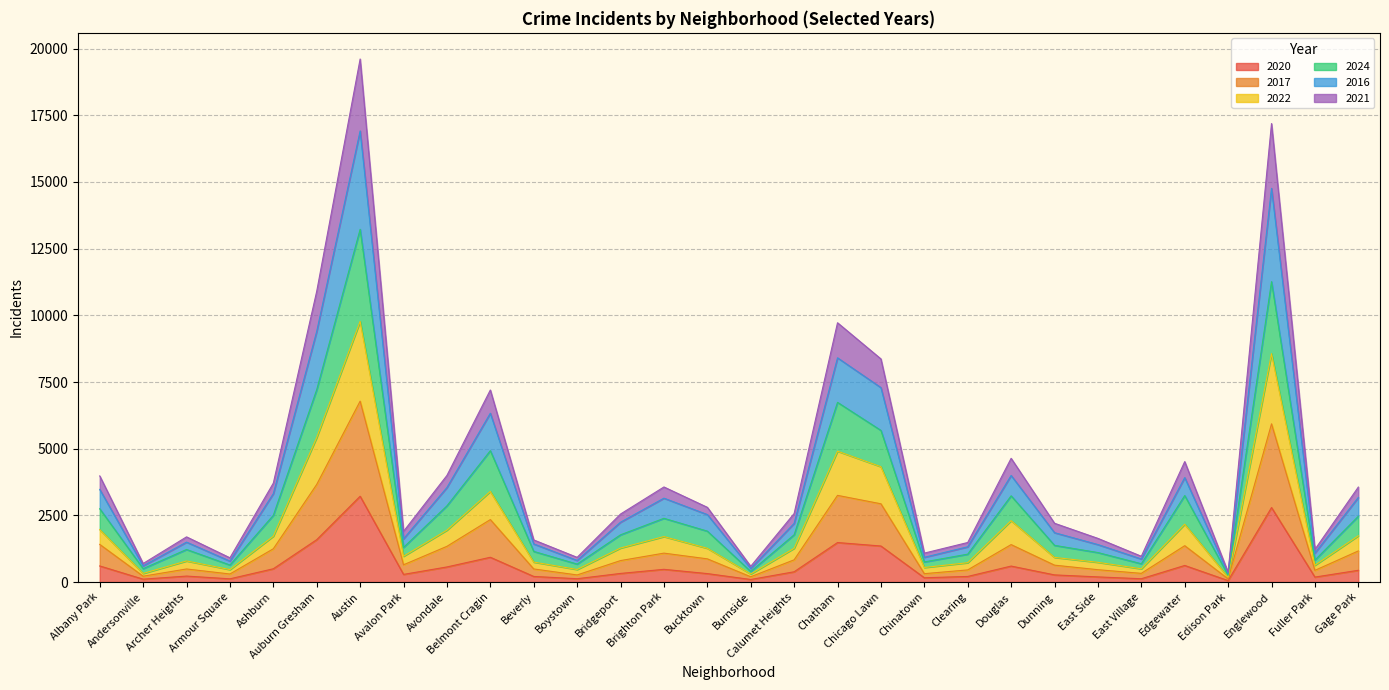

List the labels in order of 2020 value, largest first.

Austin, Englewood, Auburn Gresham, Chatham, Chicago Lawn, Belmont Cragin, Edgewater, Albany Park, Douglas, Avondale, Ashburn, Brighton Park, Gage Park, Calumet Heights, Bridgeport, Bucktown, Avalon Park, Dunning, Archer Heights, Beverly, Clearing, East Side, Fuller Park, Chinatown, Boystown, East Village, Armour Square, Andersonville, Burnside, Edison Park